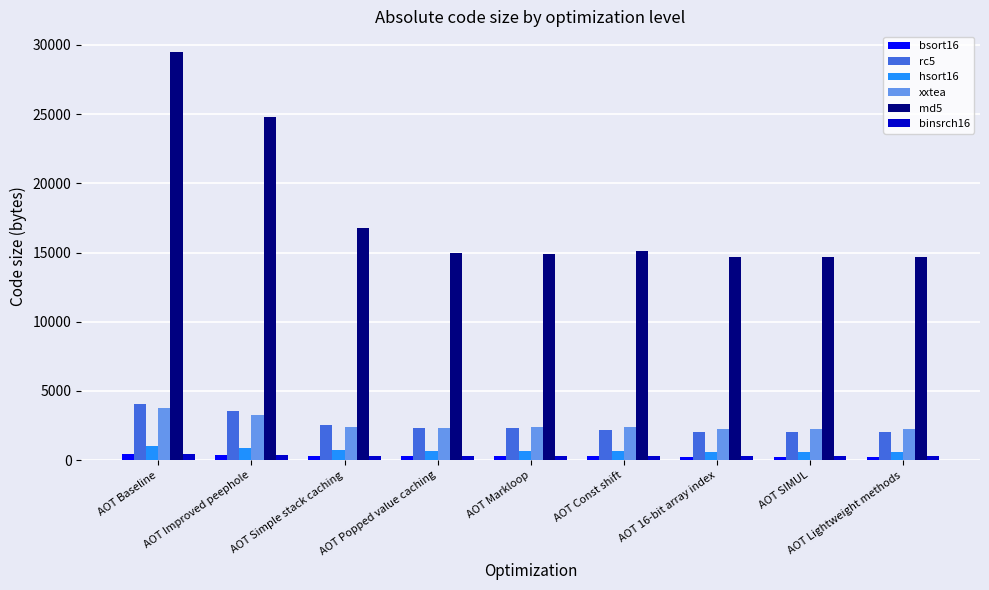

What is the difference between the second highest and second lowest values in the md5 series?

10170